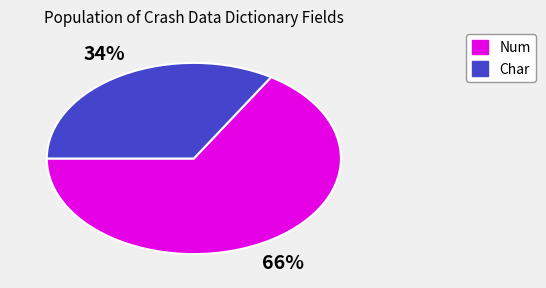

What is the smallest slice in the pie chart?

Char